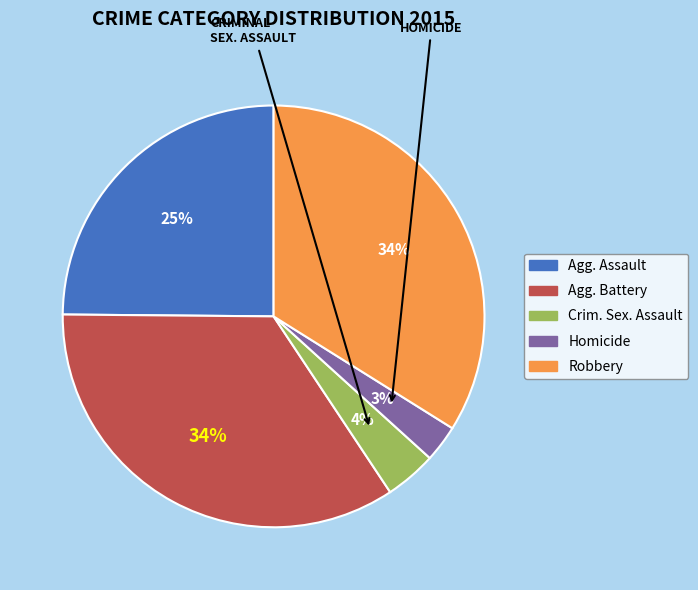

Does any single category account for the majority?

No